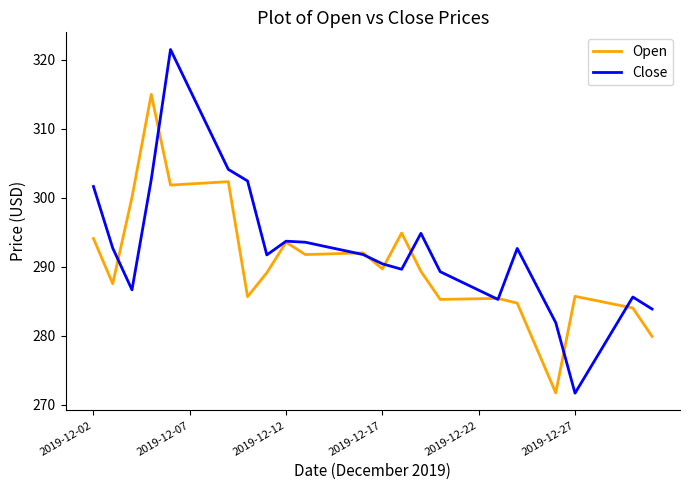

Which series has the widest spread of values?

Close